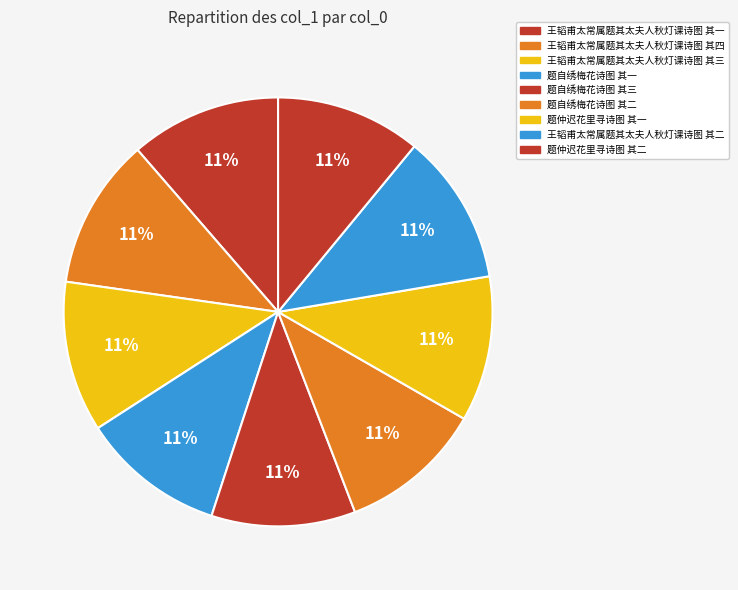

Is it true that 题自绣梅花诗图 其一 is 4% of the pie?

False